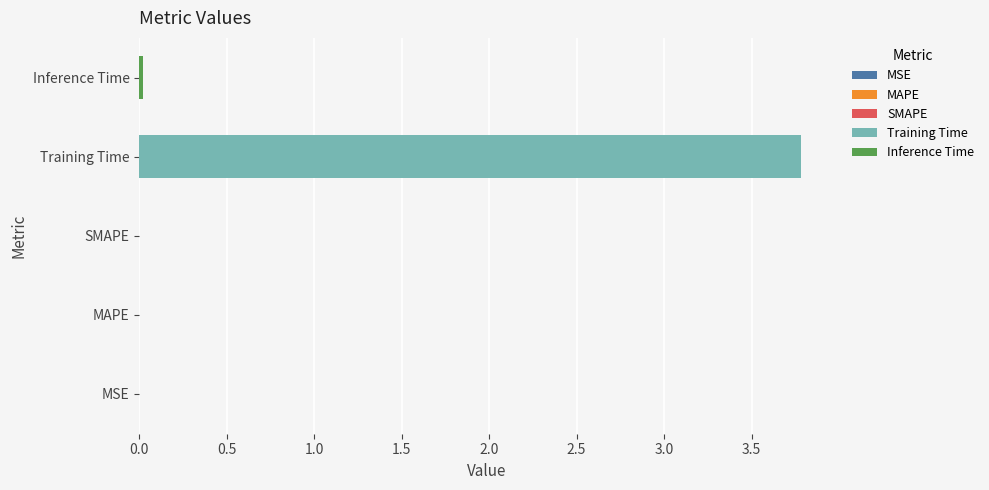

What is the label of the 3rd bar from the left?

SMAPE